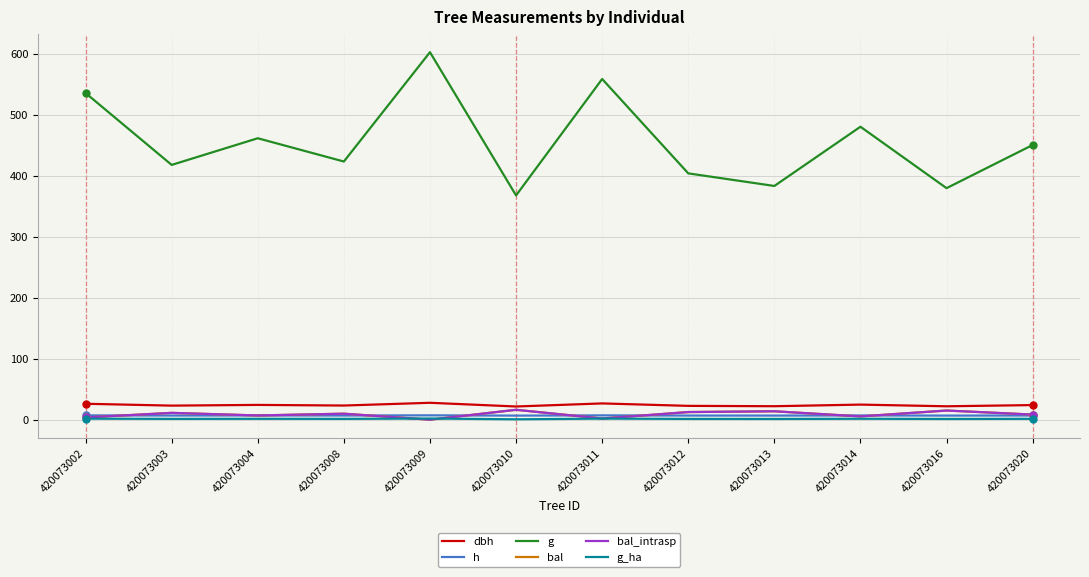

Does the chart have visible grid lines?

Yes